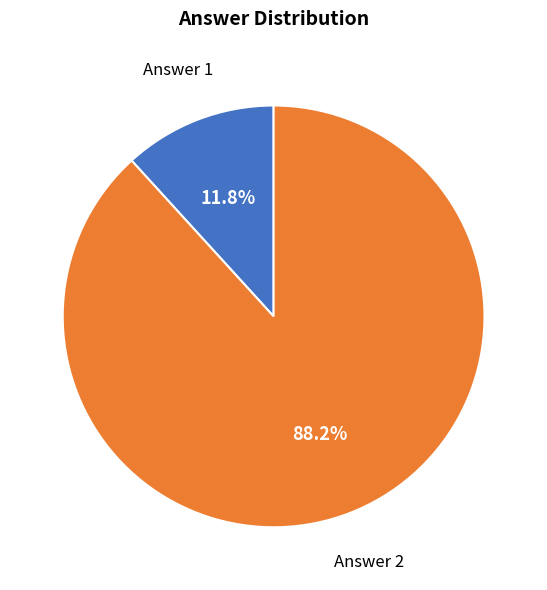

To the nearest percent, what is the difference between the largest and smallest slice percentages?

76%